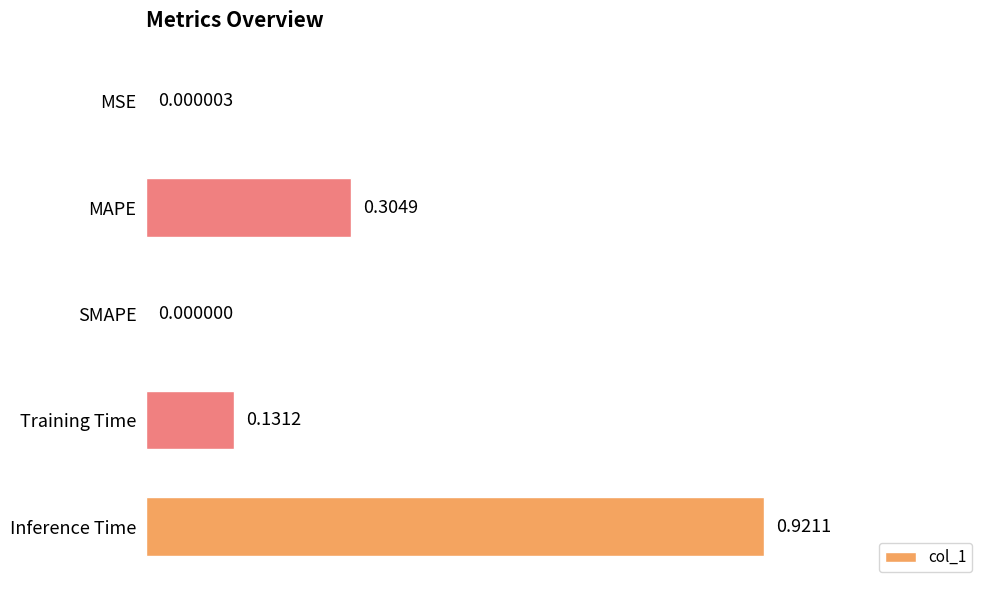

At which category does the chart reach its peak across all series?

Inference Time